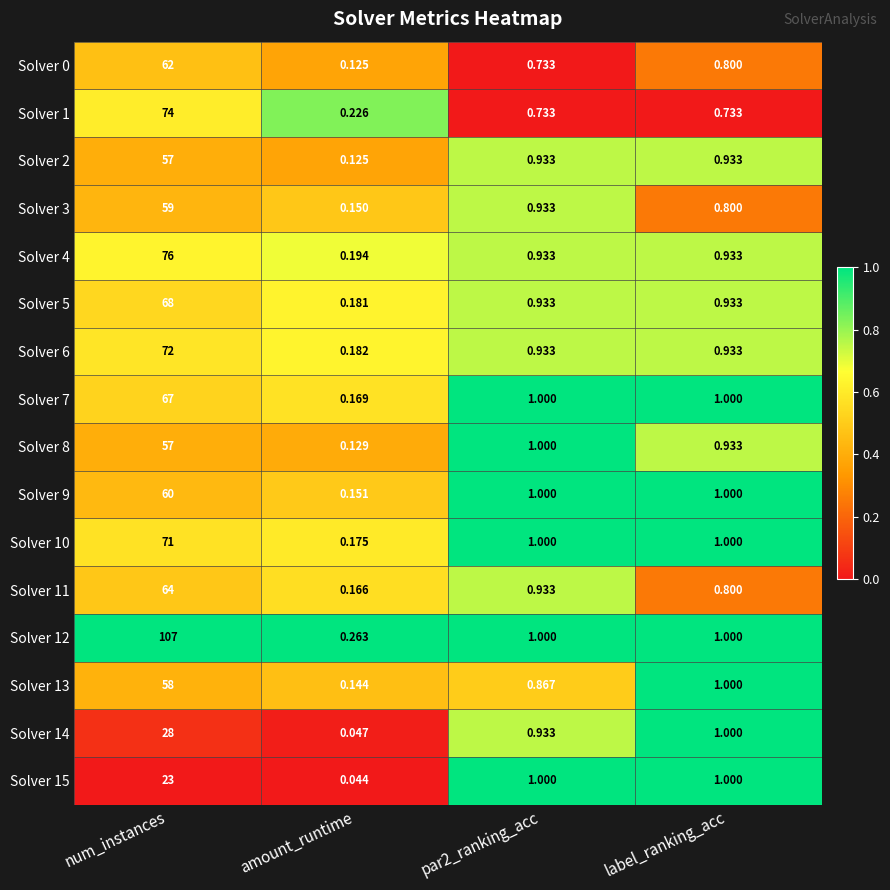

Which label corresponds to the largest value in the chart?

num_instances